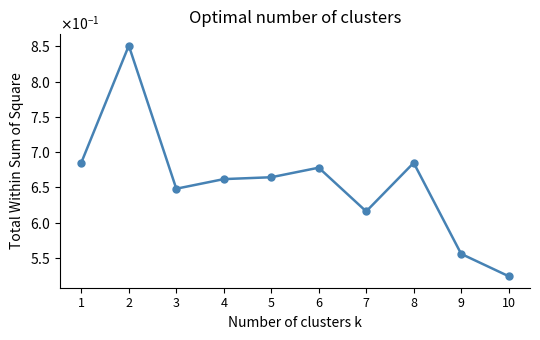

Is this an area chart (filled region under the line)?

No